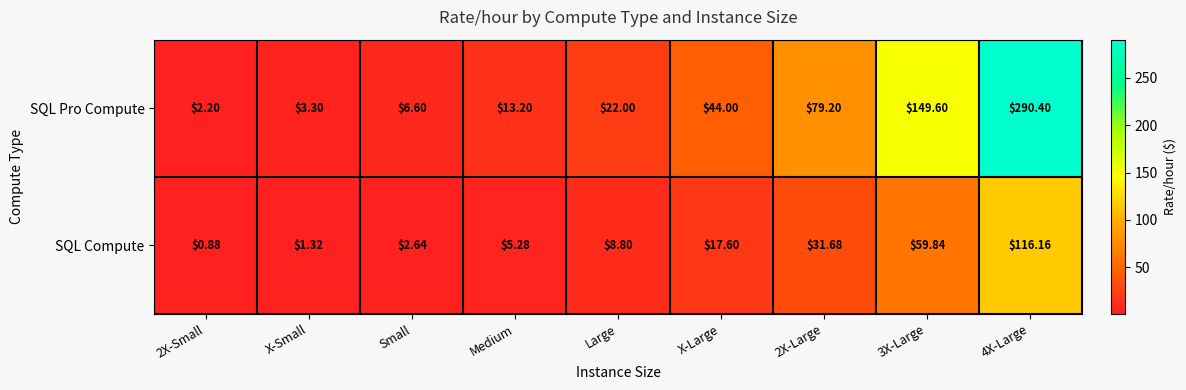

At which category does the chart reach its minimum across all series?

2X-Small